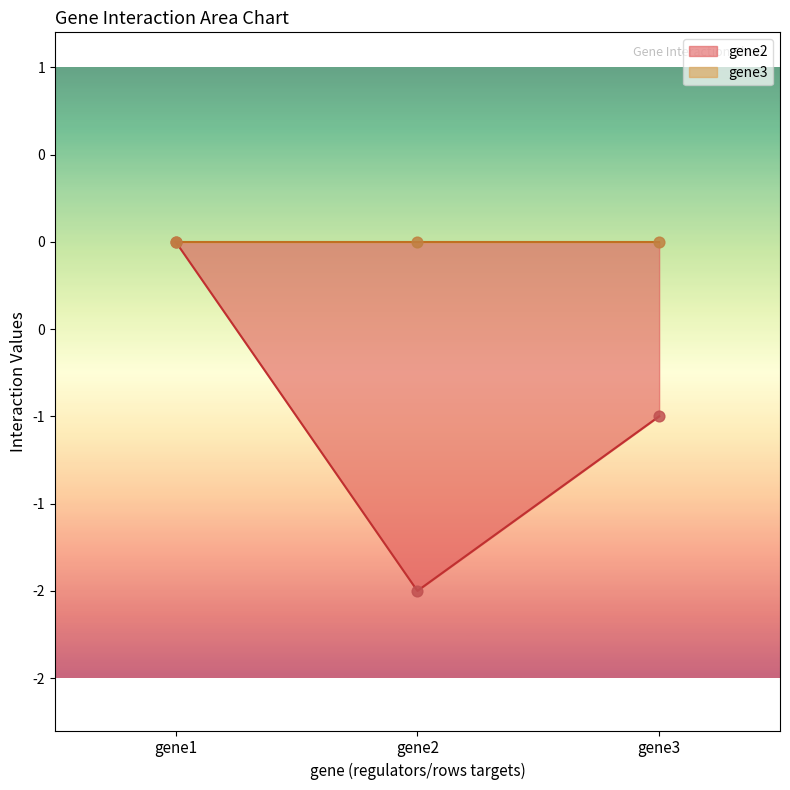

Between gene2 and gene3, which is larger?

gene3